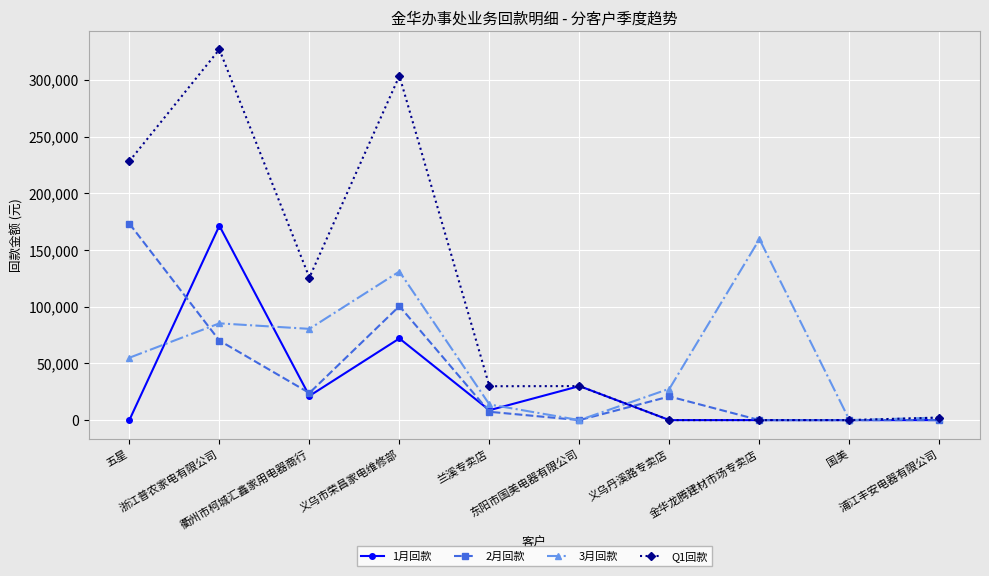

Rank the series at 五星 from lowest to highest value.

1月回款, 3月回款, 2月回款, Q1回款